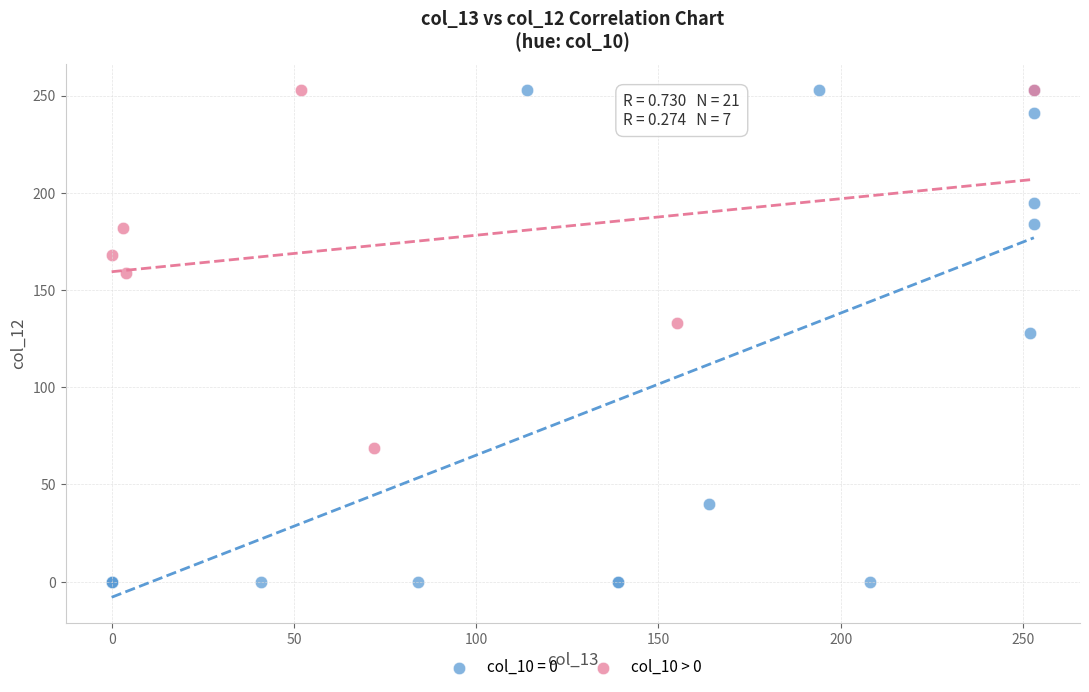

Which series has the widest spread of Y values?

col_10 = 0